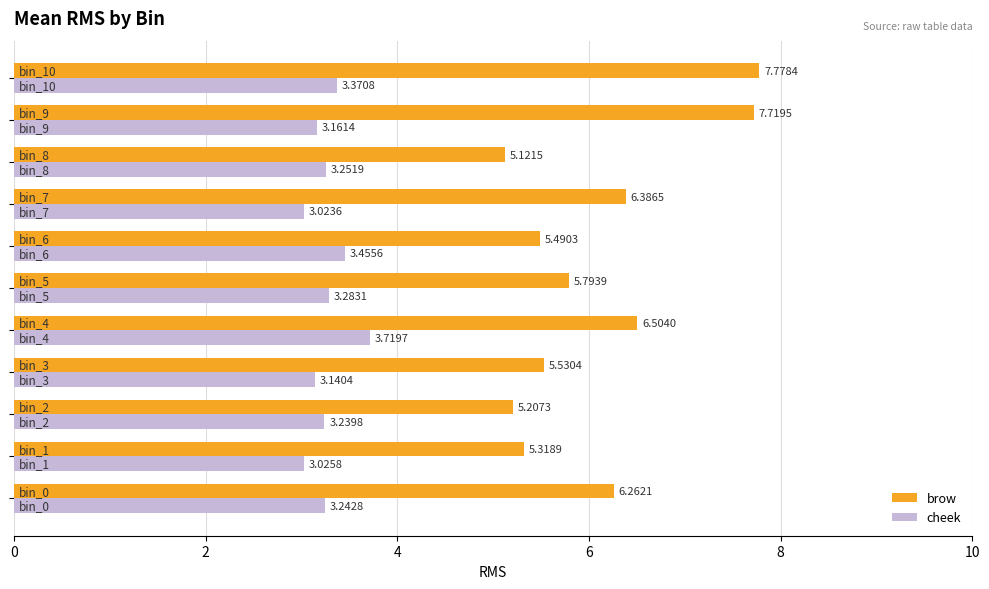

Count the number of categories in the chart.

11